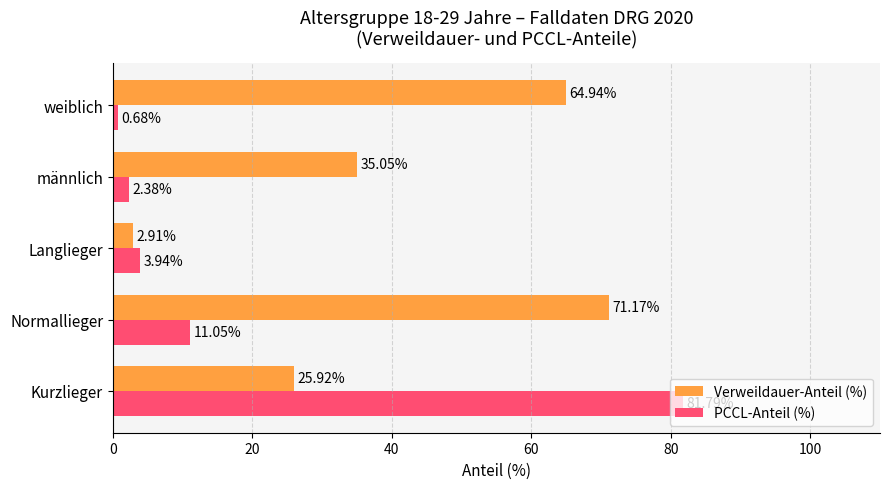

At which label is Verweildauer-Anteil (%) closest to 37?

männlich